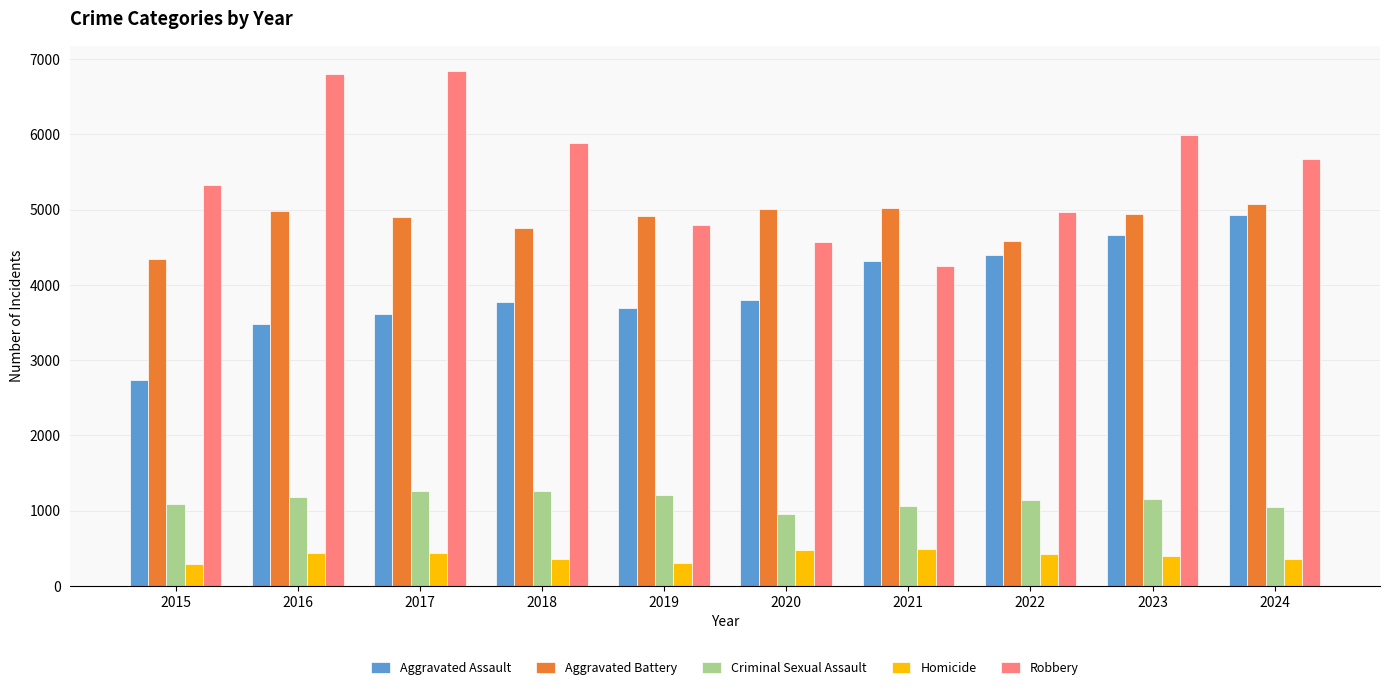

What is the difference between the highest and lowest values at 2022?

4542